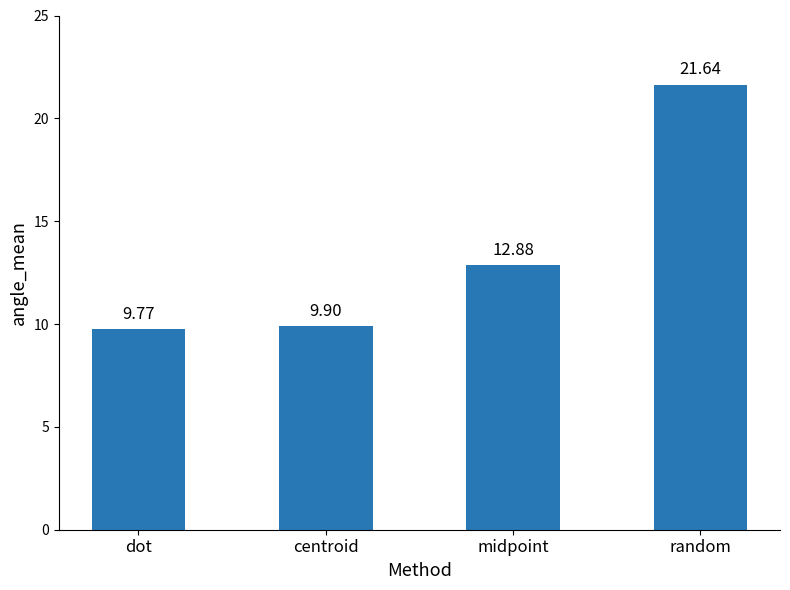

How many data points are less than 12?

2